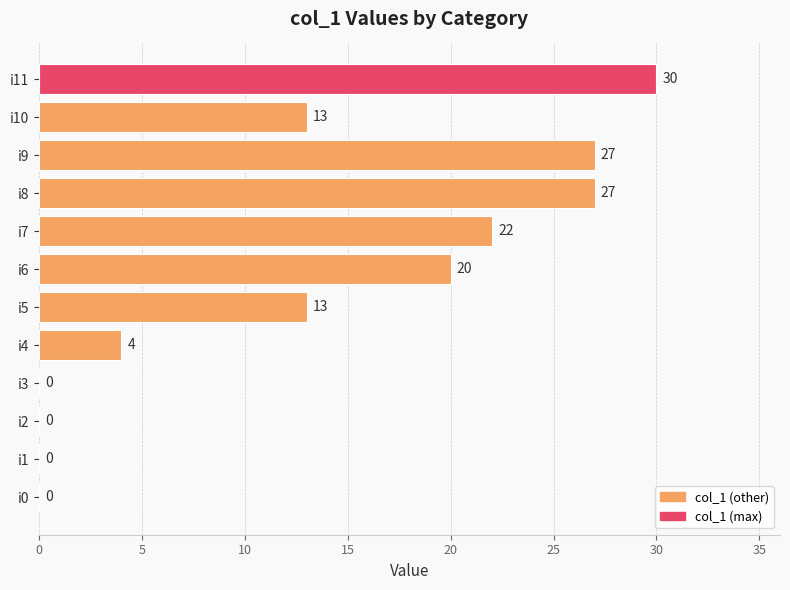

Reading bottom to top, transcribe all the data shown in this chart.

i0=0	i1=0	i2=0	i3=0	i4=4	i5=13	i6=20	i7=22	i8=27	i9=27	i10=13	i11=30